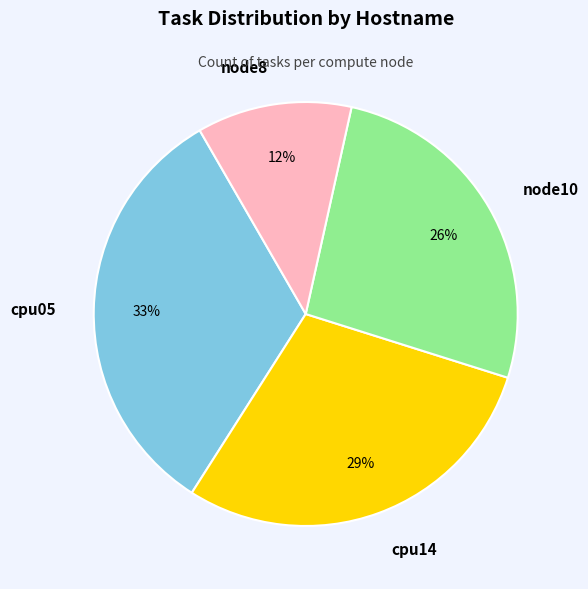

To the nearest percent, what is the difference between the largest and smallest slice percentages?

21%